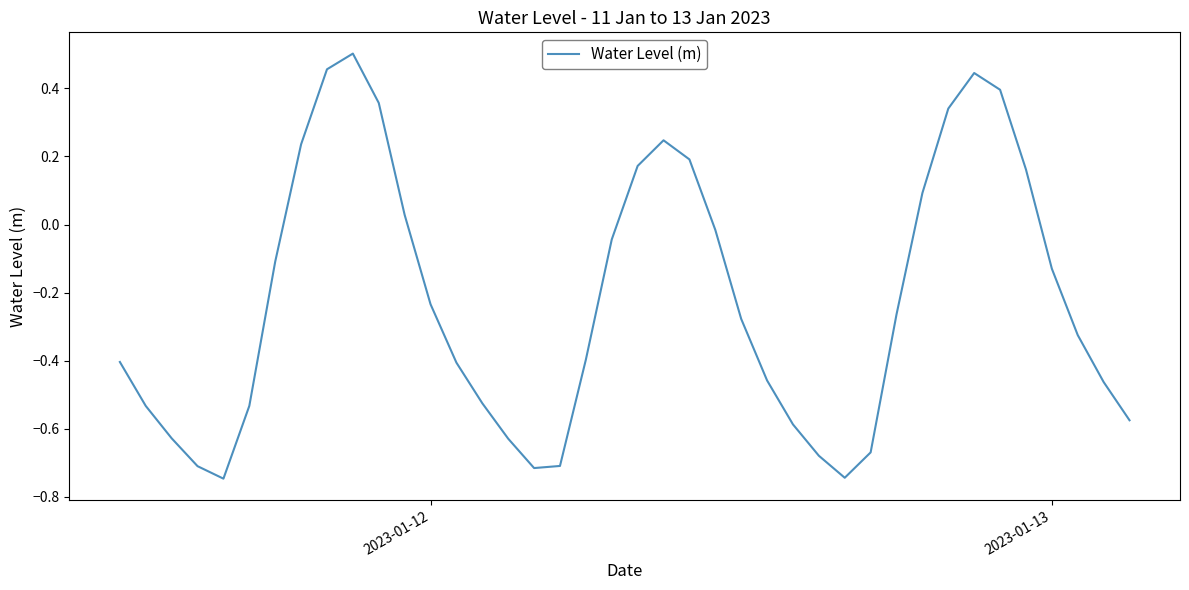

What is the difference between the maximum and minimum values?

1.2